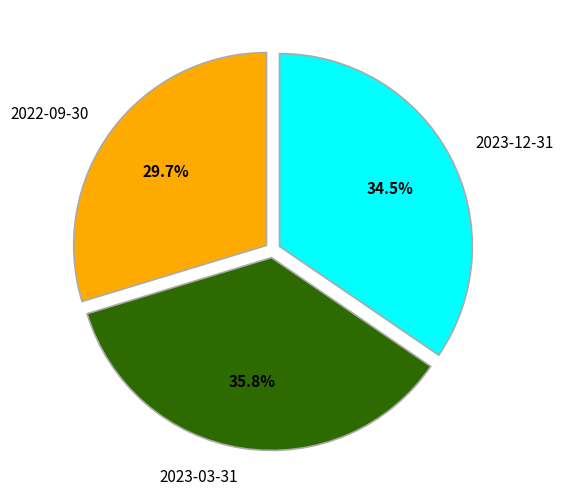

Which category has the biggest portion of the pie?

2023-03-31